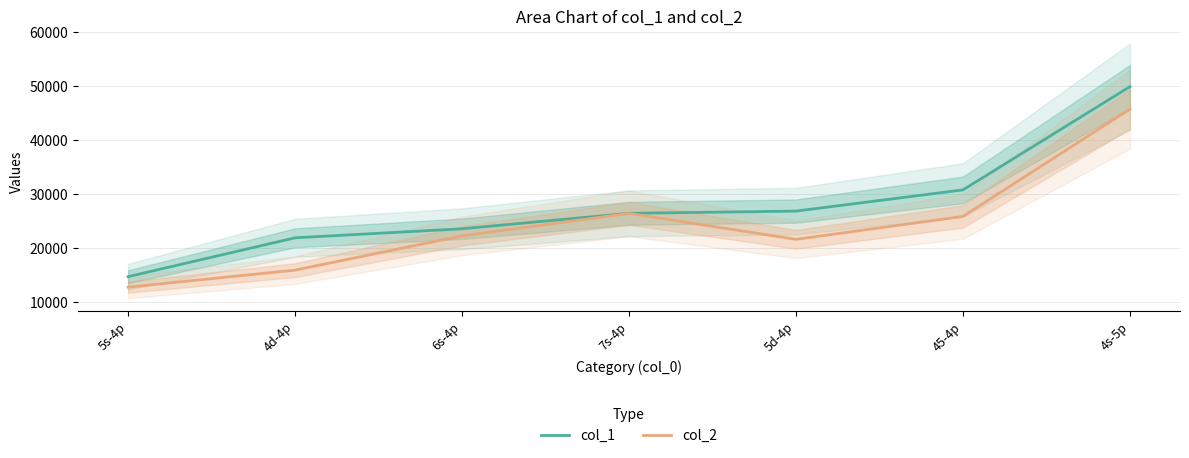

What are all the series names shown in the legend?

col_1, col_2